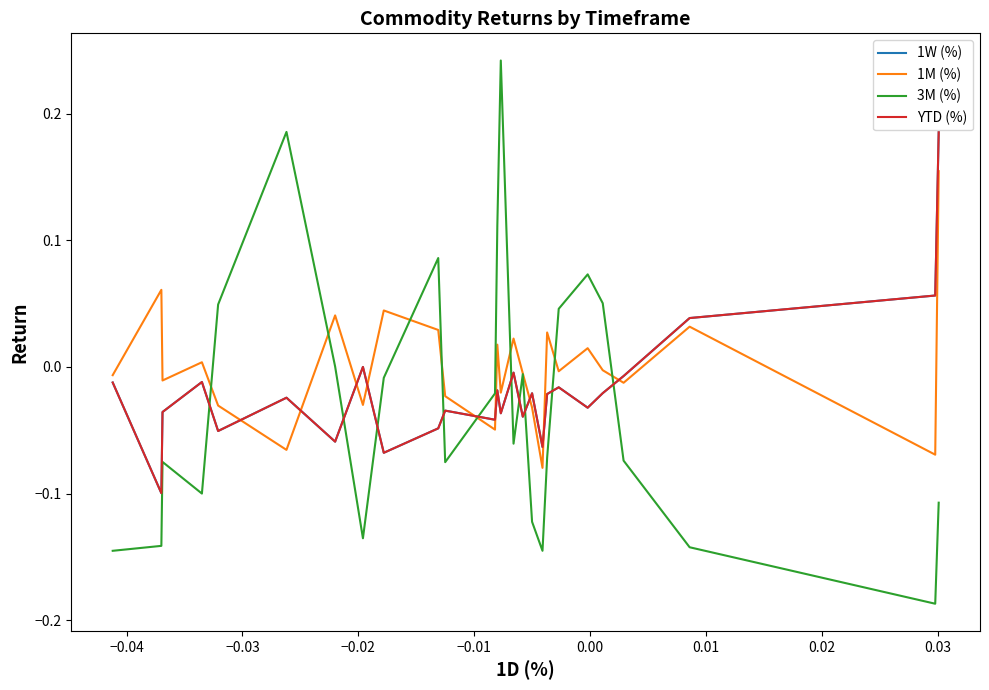

How many data points in YTD (%) are less than 0?

22